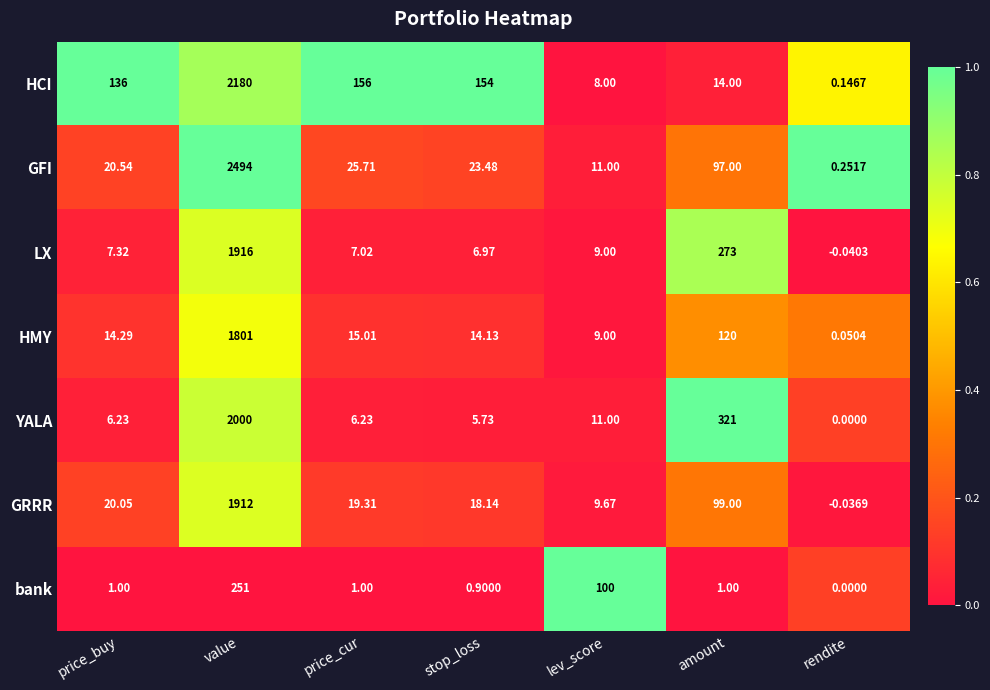

Where does the GFI series first go above 23?

value